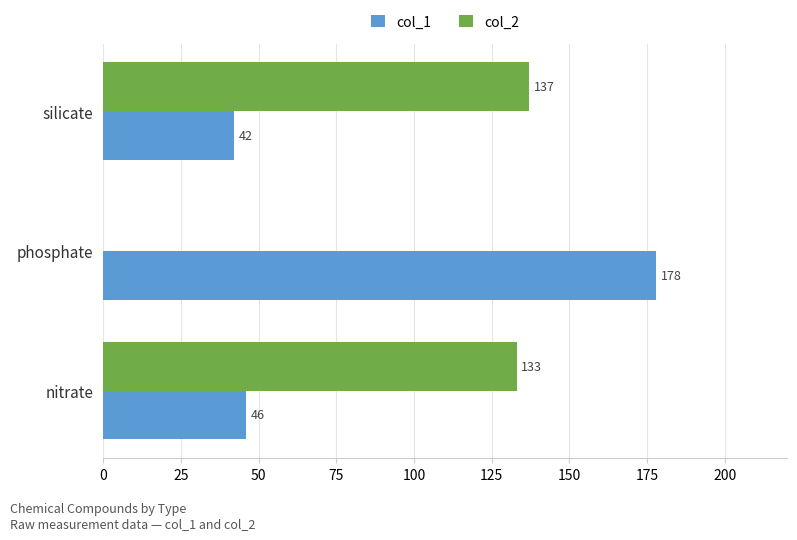

At which label does col_1 reach its peak?

phosphate